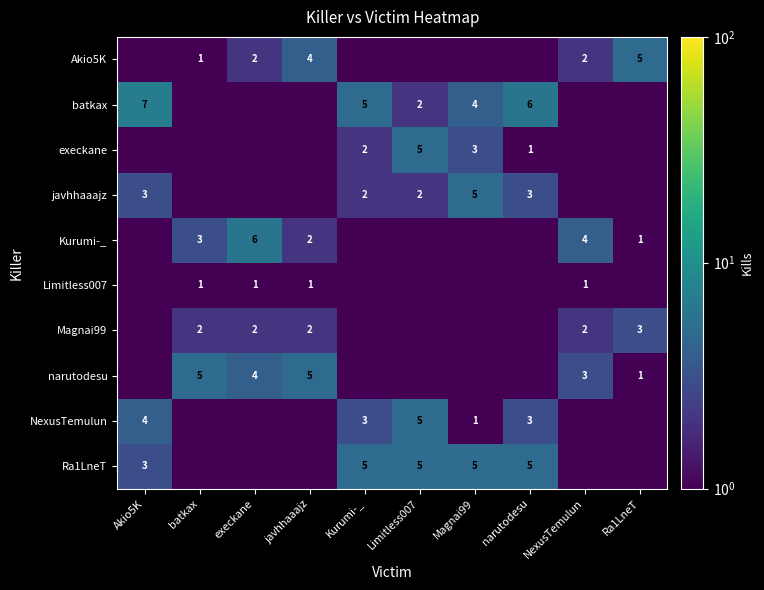

The value of Kurumi-_ at NexusTemulun is 4.0. True or false?

True